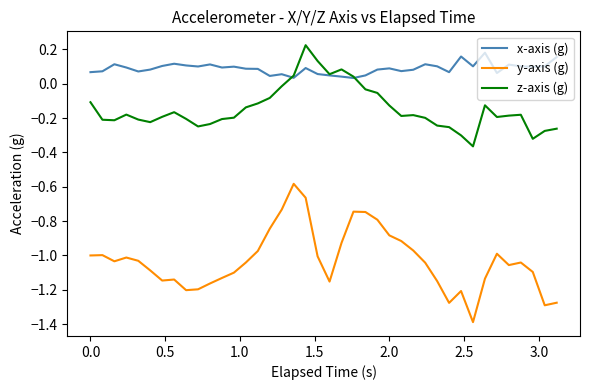

At how many categories does at least one series exceed 0?

40